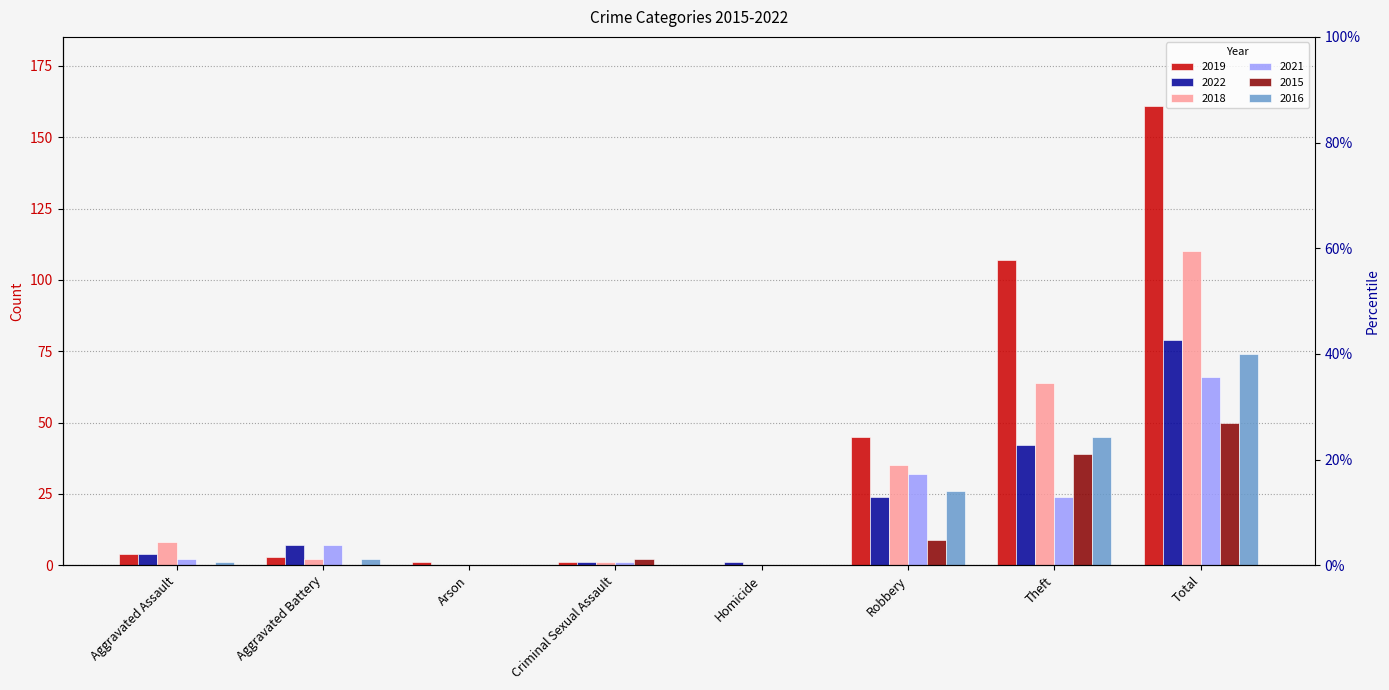

Is it true that 2019 equals 1 at Criminal Sexual Assault?

True